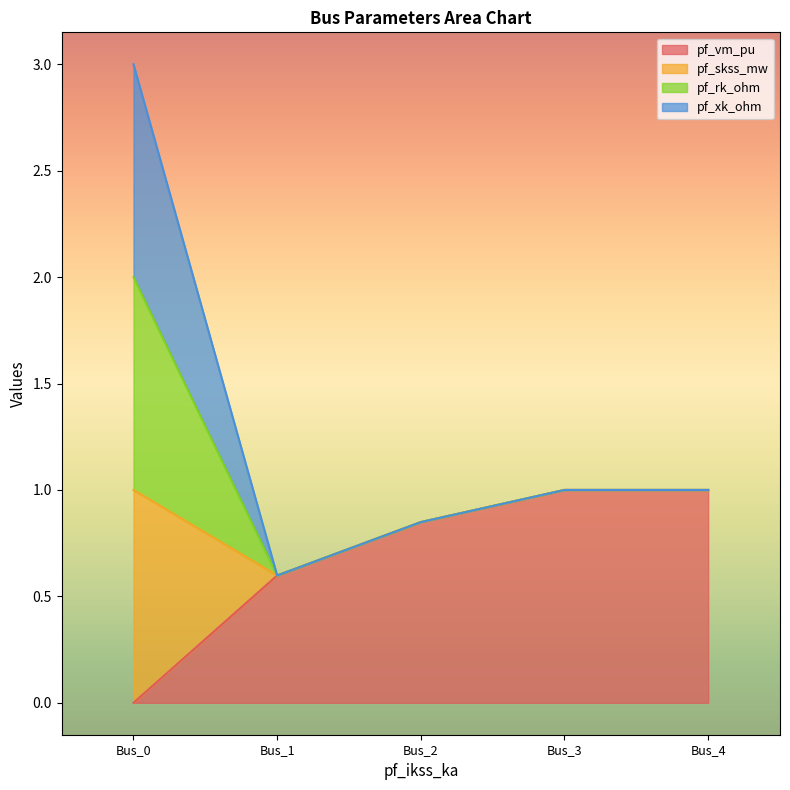

True or false: pf_vm_pu and pf_skss_mw cross at least once.

False